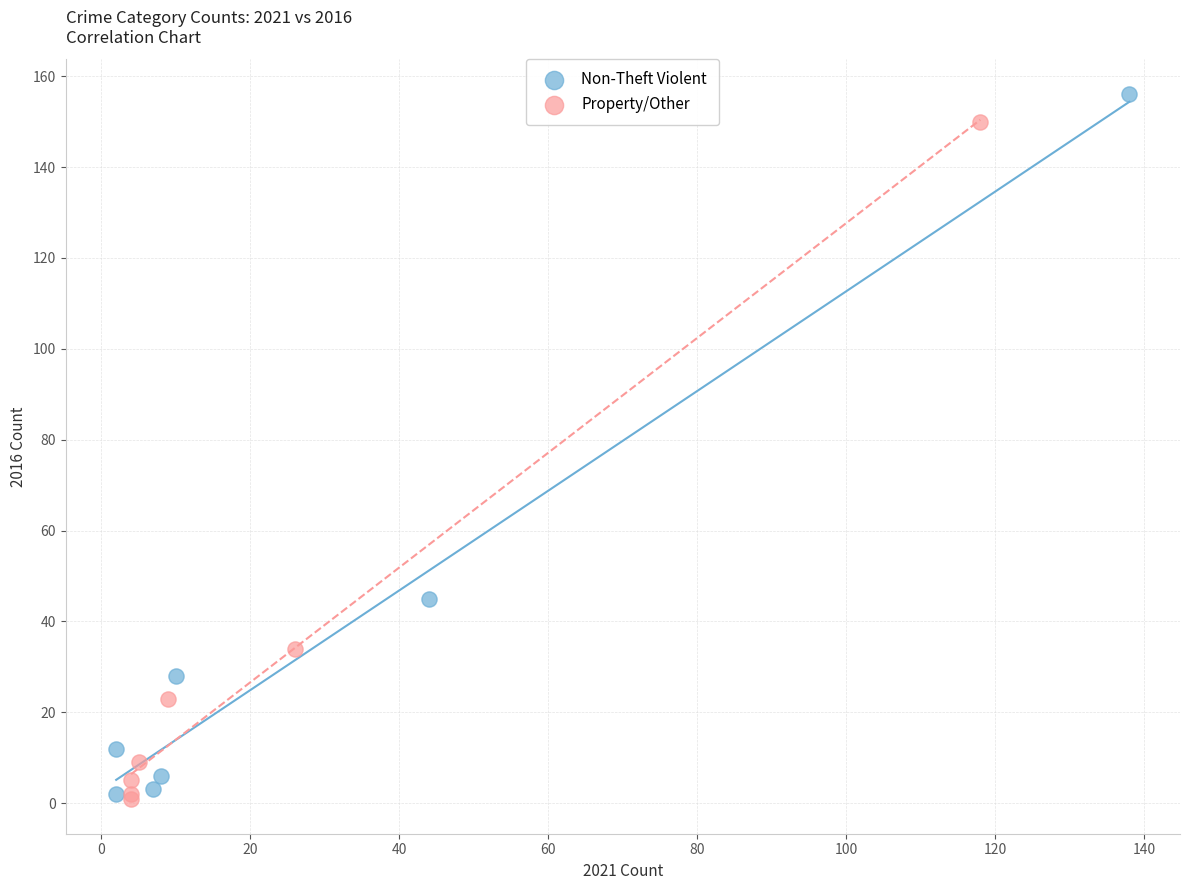

Which series has the largest Y range (max minus min)?

Non-Theft Violent